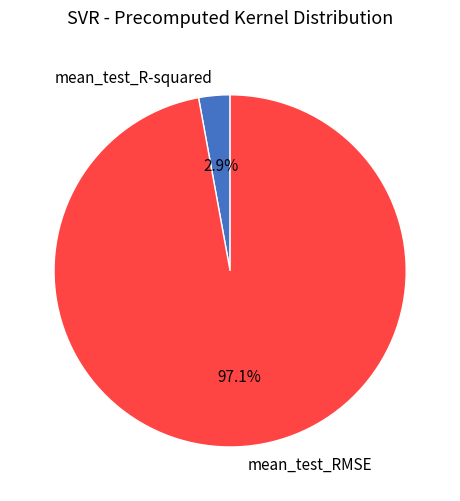

Which has a higher value, mean_test_RMSE or mean_test_R-squared?

mean_test_RMSE